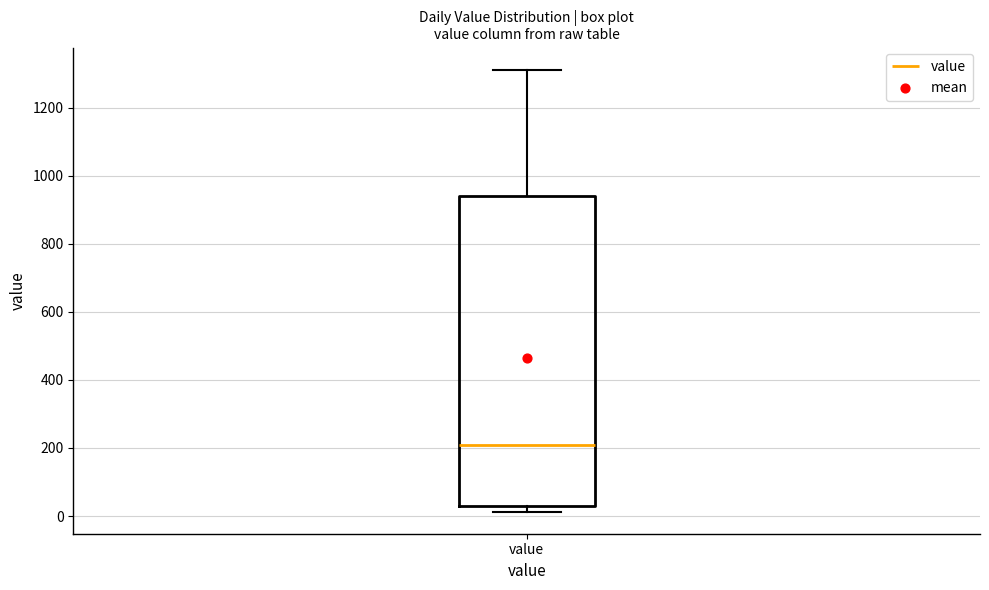

Read this box plot against the y-axis: the position of the median line, the range covered by the box, and the ends of both whiskers. The values are not printed on the chart, so give them approximately, as read against the axis.

median 200, box 40 to 940, whiskers 20 to 1320